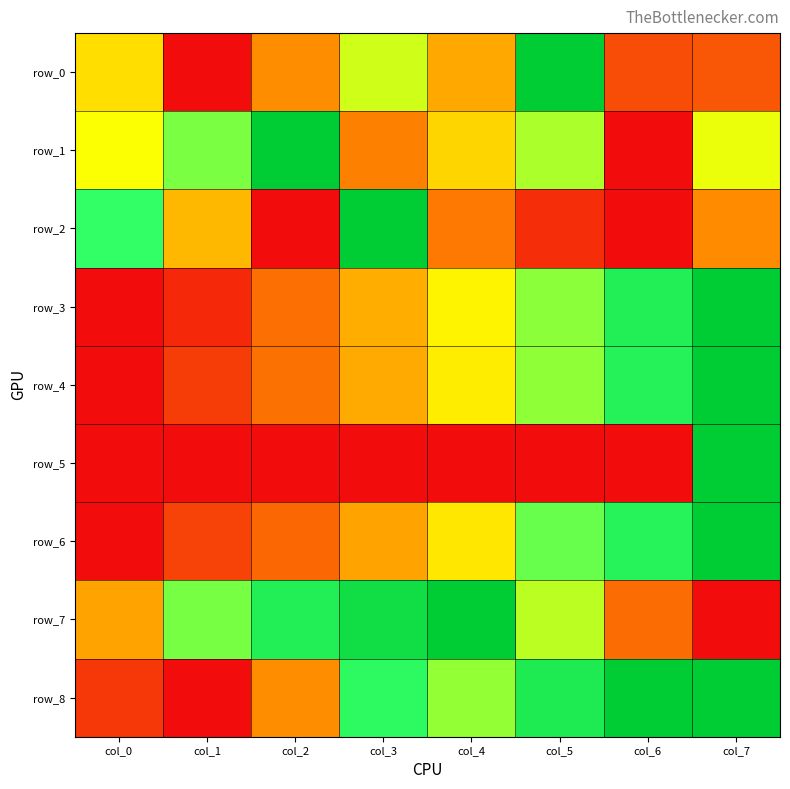

At which category is the sum across all series the highest?

col_7